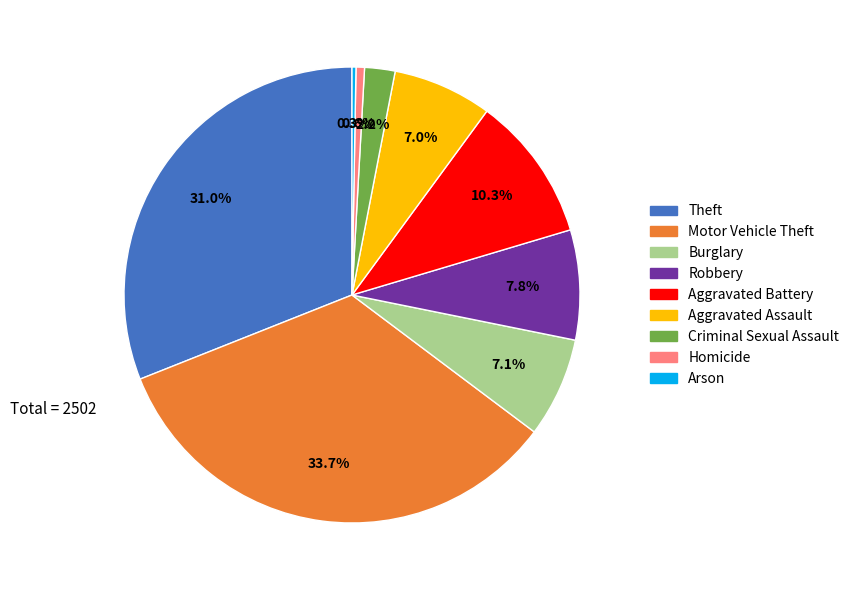

To the nearest percent, what is the combined percentage of Theft and Homicide?

32%